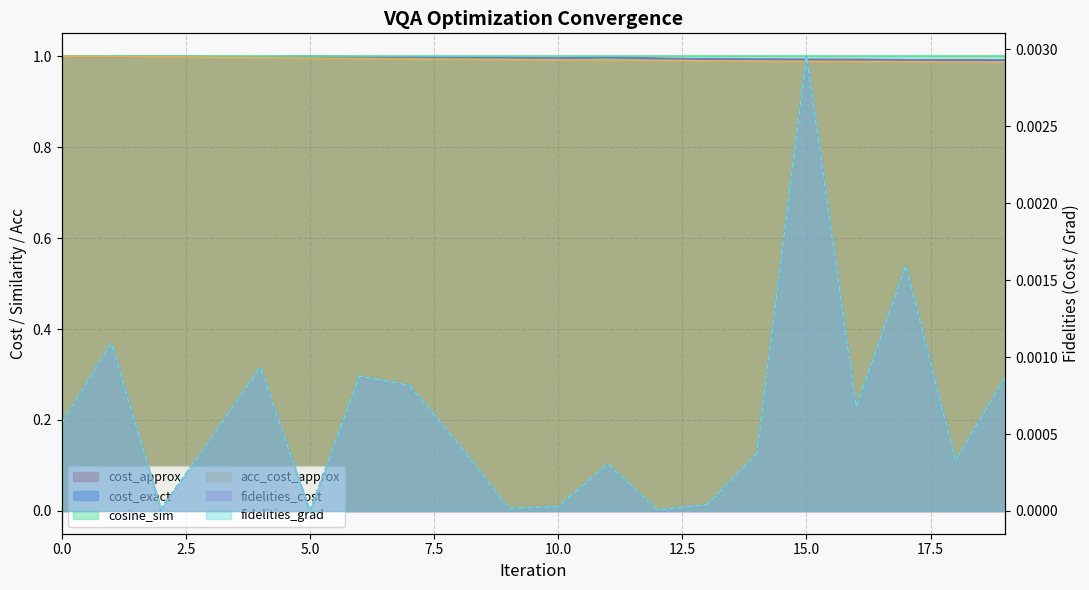

Rank the categories by cost_exact value from lowest to highest.

19, 18, 17, 16, 15, 14, 13, 12, 10, 9, 8, 11, 7, 6, 4, 1, 3, 5, 0, 2